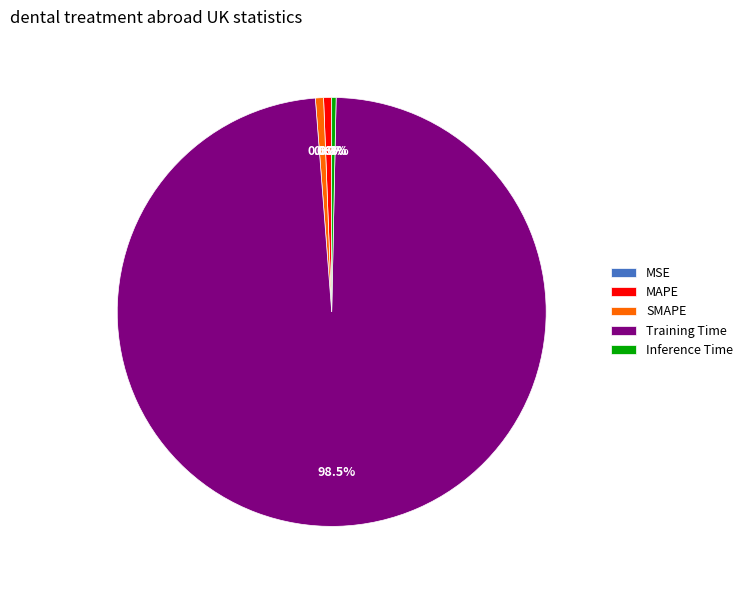

What is the largest slice in the pie chart?

Training Time